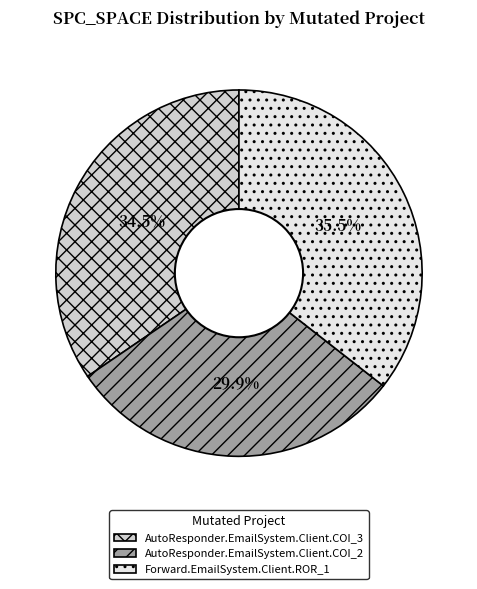

Does any single category account for the majority?

No